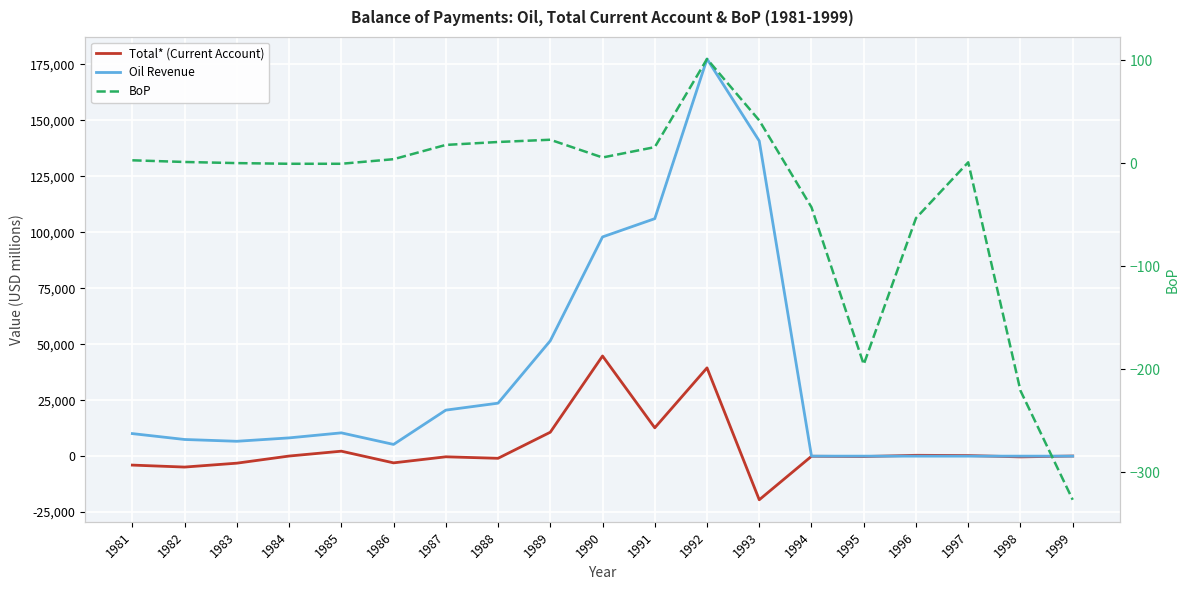

List the series in order of their peak value, highest first.

Oil Revenue, Total* (Current Account), BoP